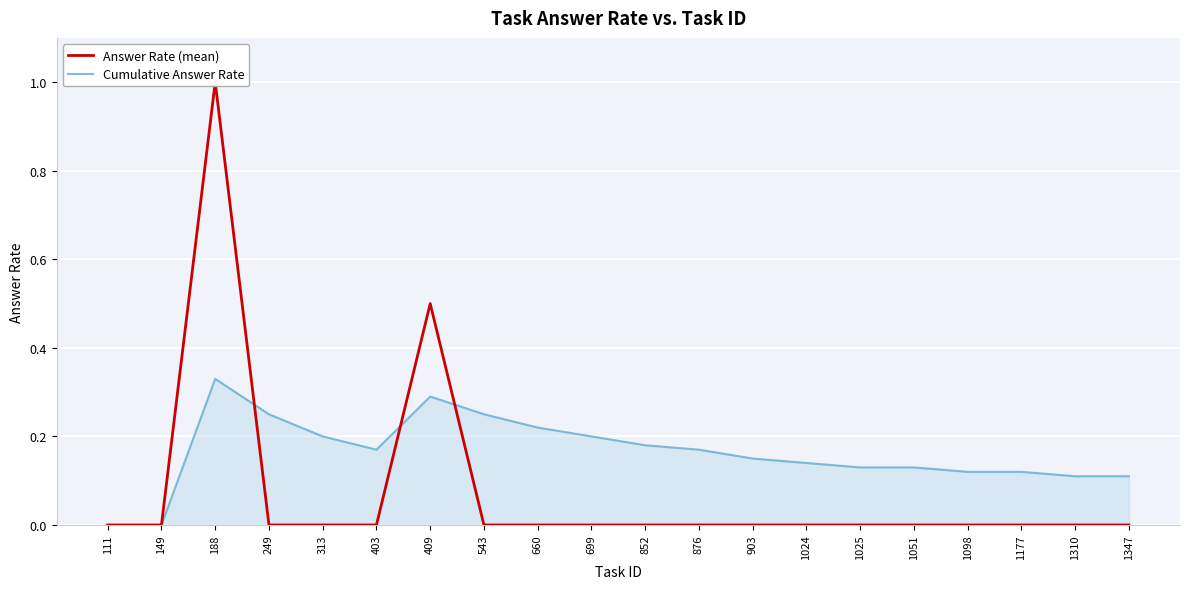

Between 403 and 1098, which series saw the biggest shift?

Cumulative Answer Rate